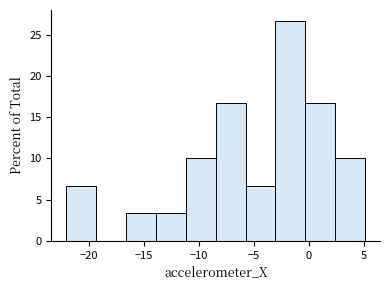

Reading left to right, transcribe this chart: for each bar, give the range it covers on the x-axis and its height. Neither the bar edges nor the heights are printed on the chart, so give them approximately, as read against the axes.

-22.0 to -19.5: 6.5
-19.5 to -16.5: 0
-16.5 to -14.0: 3.5
-14.0 to -11.0: 3.5
-11.0 to -8.5: 10.0
-8.5 to -6.0: 16.5
-6.0 to -3.0: 6.5
-3.0 to -0.5: 26.5
-0.5 to 2.5: 16.5
2.5 to 5.0: 10.0